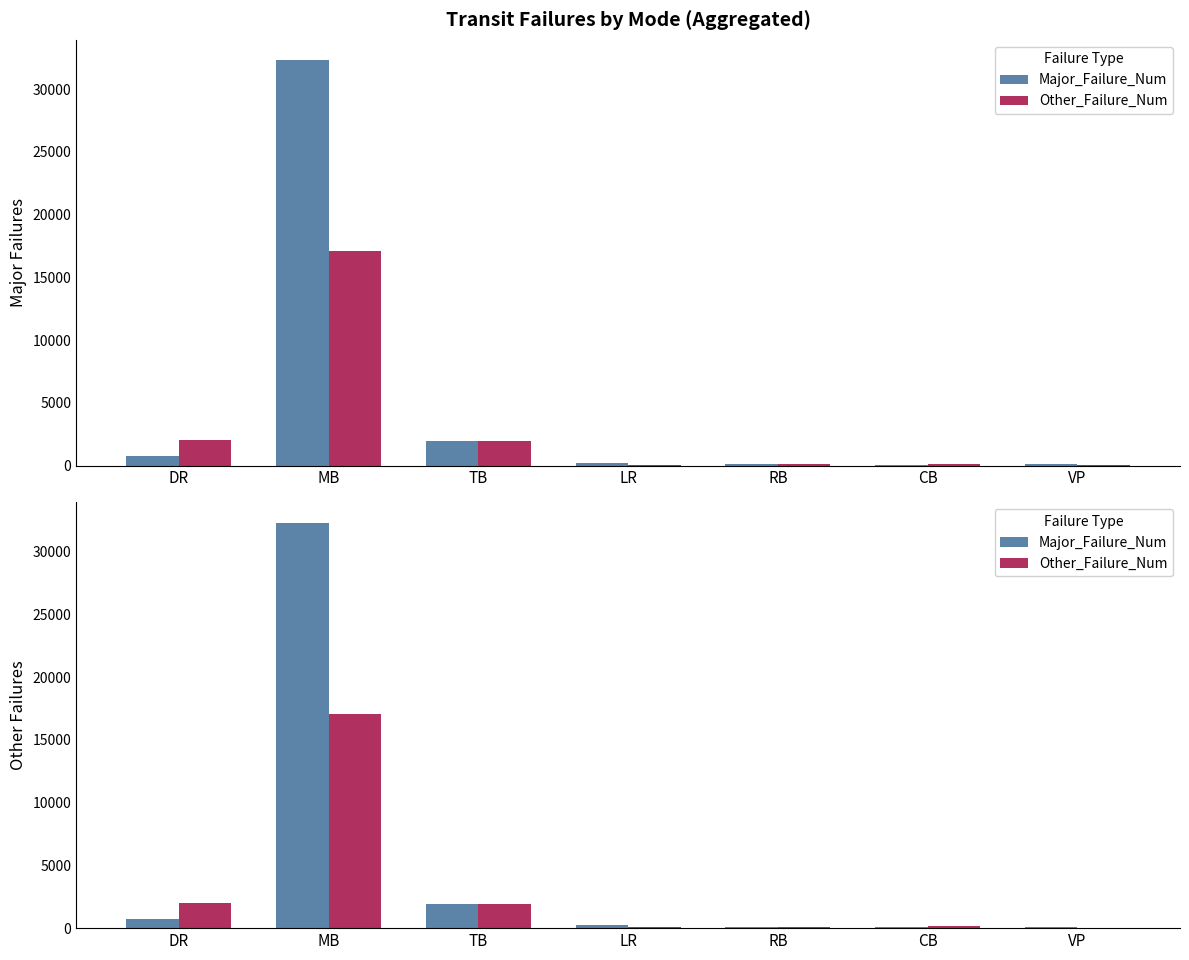

Where does the Major_Failure_Num series first go above 239?

DR